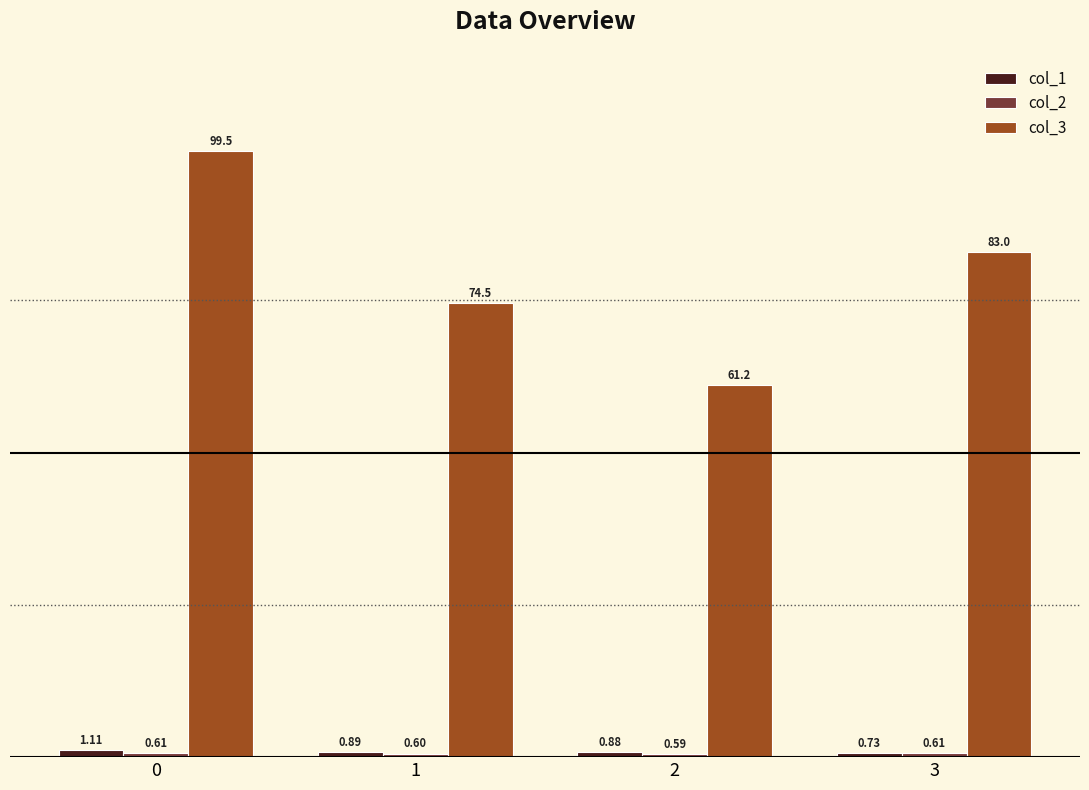

Which series has the largest range (max minus min)?

col_3